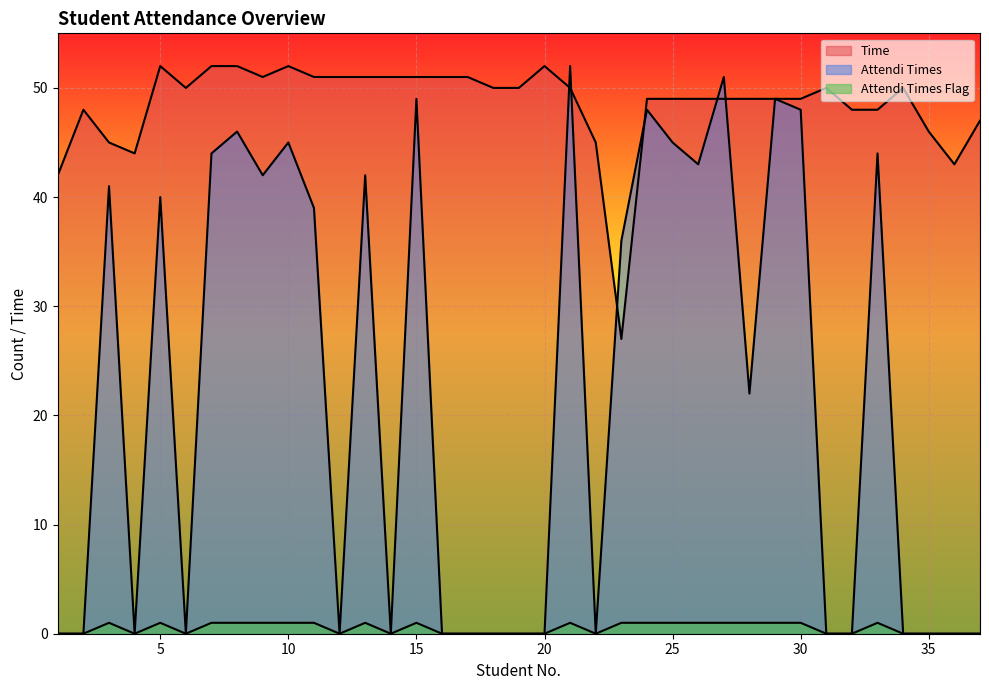

Which series has the largest range (max minus min)?

Attendi Times